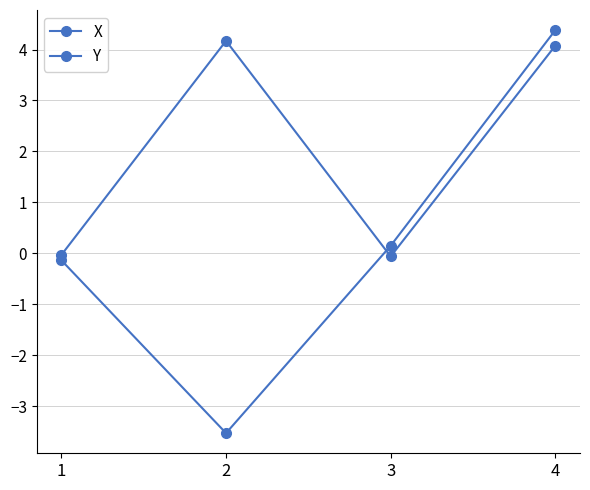

How many lines are shown in the chart?

2